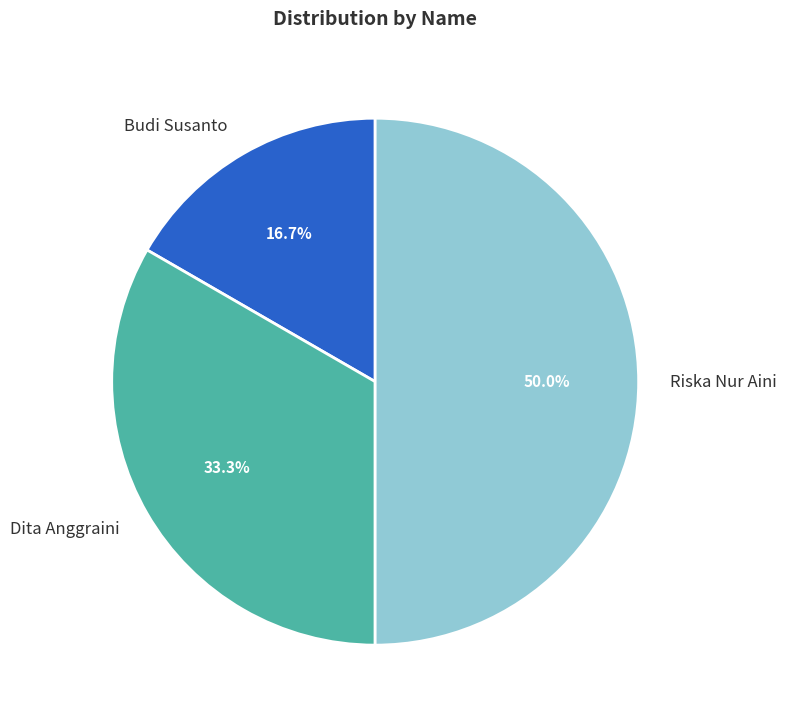

Approximately how many times larger is the value at Dita Anggraini compared to Budi Susanto?

2.0